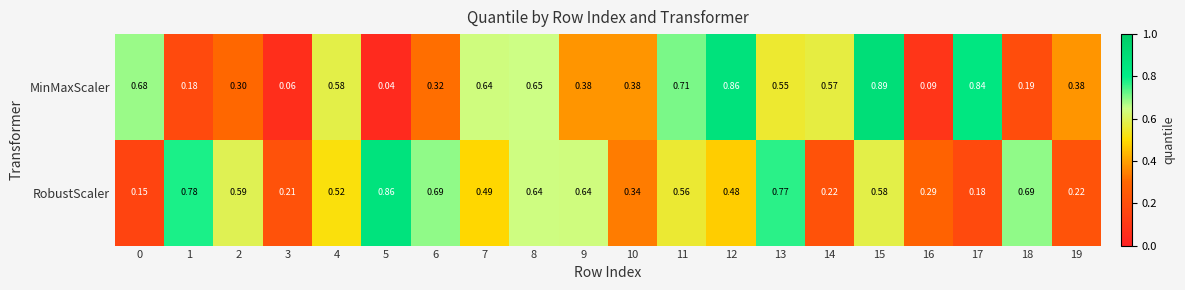

Rank the series by their average value, from lowest to highest.

MinMaxScaler, RobustScaler